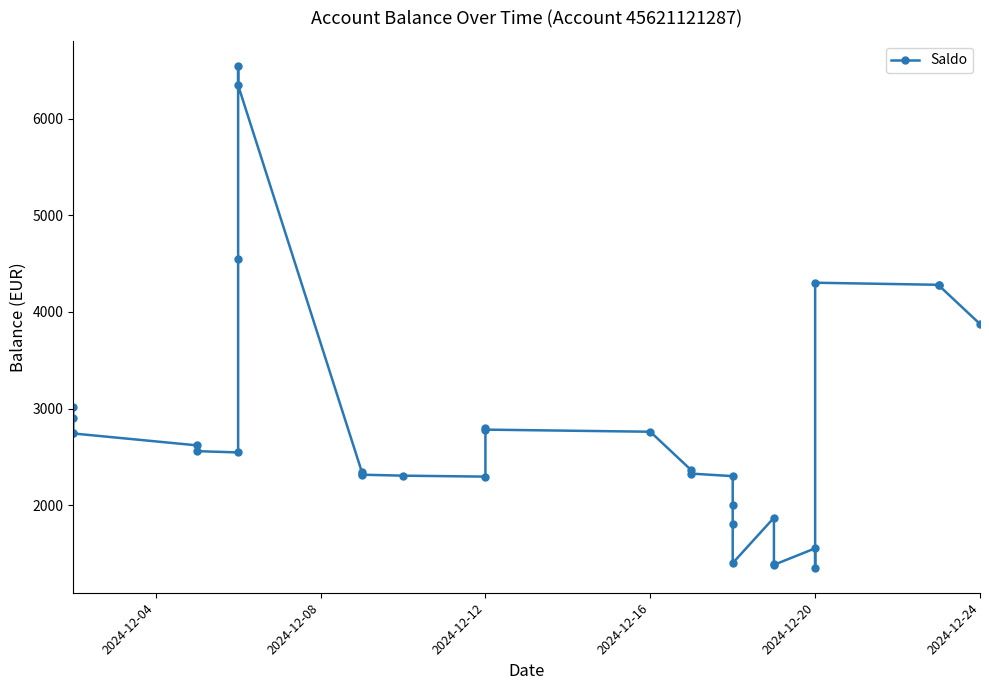

How many data points are less than 2545?

16